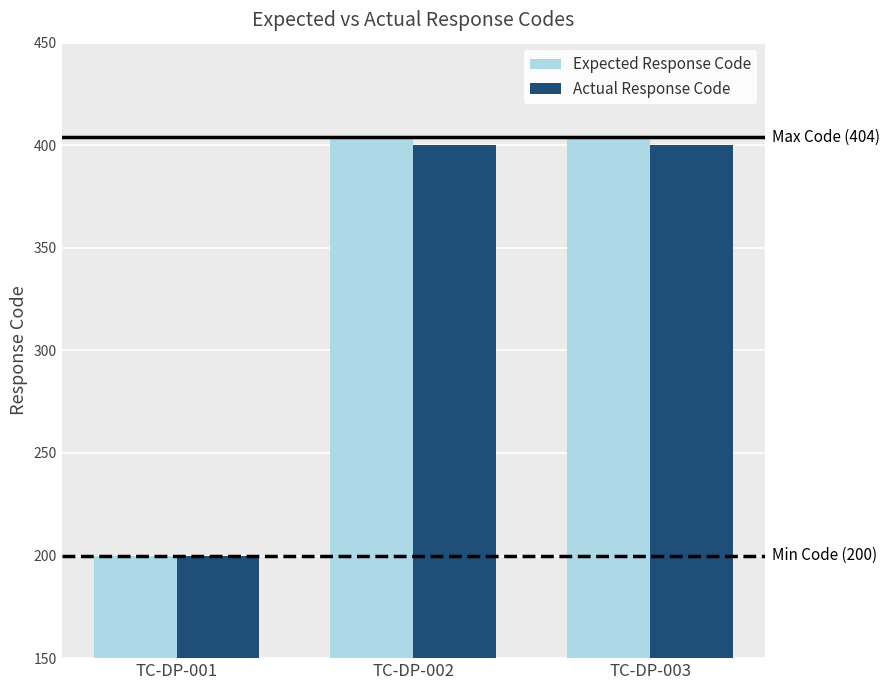

What is the total value across all series at TC-DP-001?

400